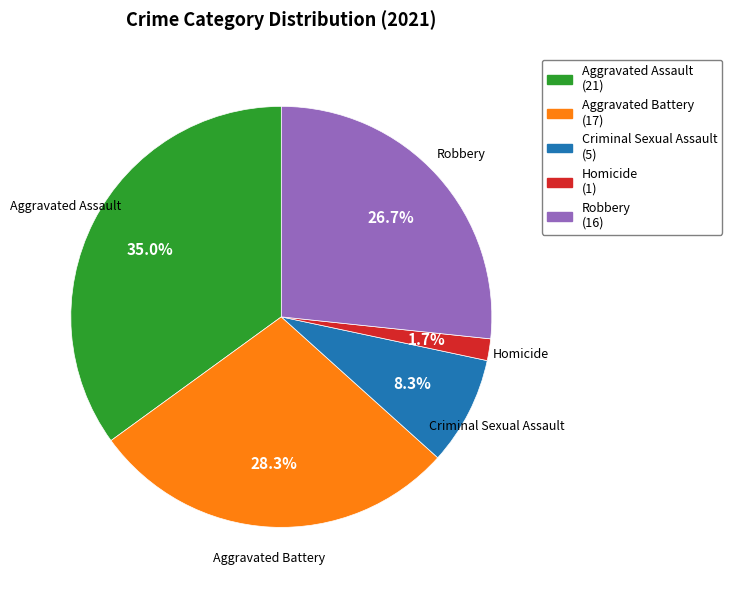

What is the ratio of the value at Aggravated Assault to the value at Robbery?

1.3